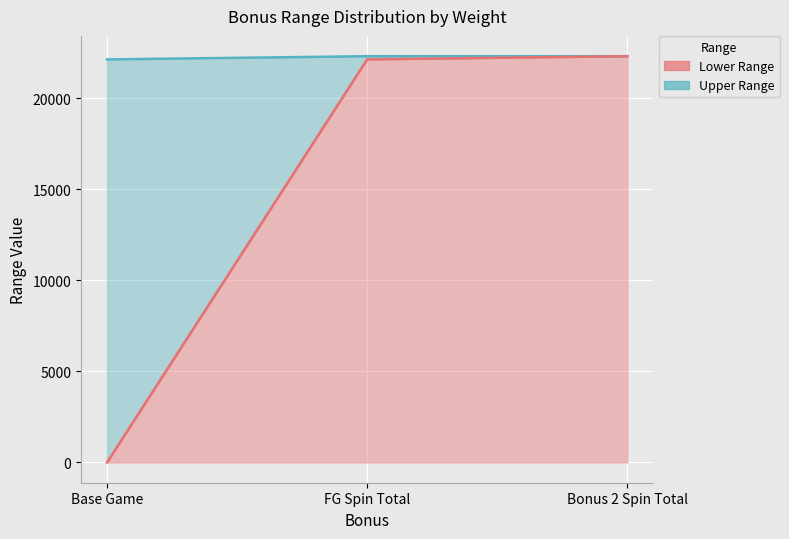

What is the minimum value for Upper Range?

22145